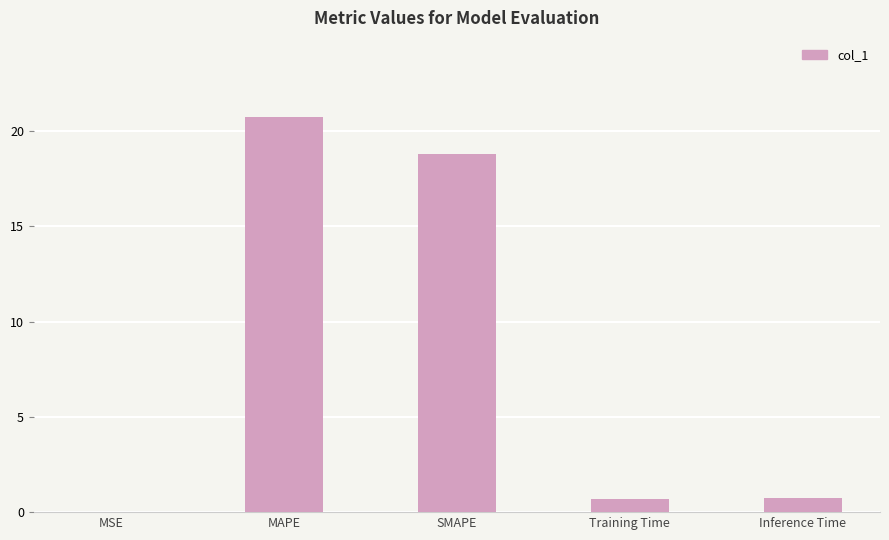

How many distinct data groups are displayed?

1